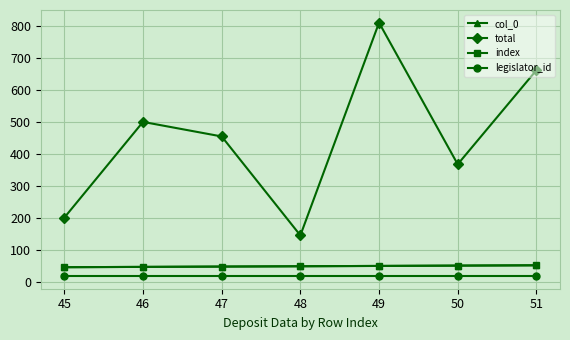

What is the average value of the index series?

48.0